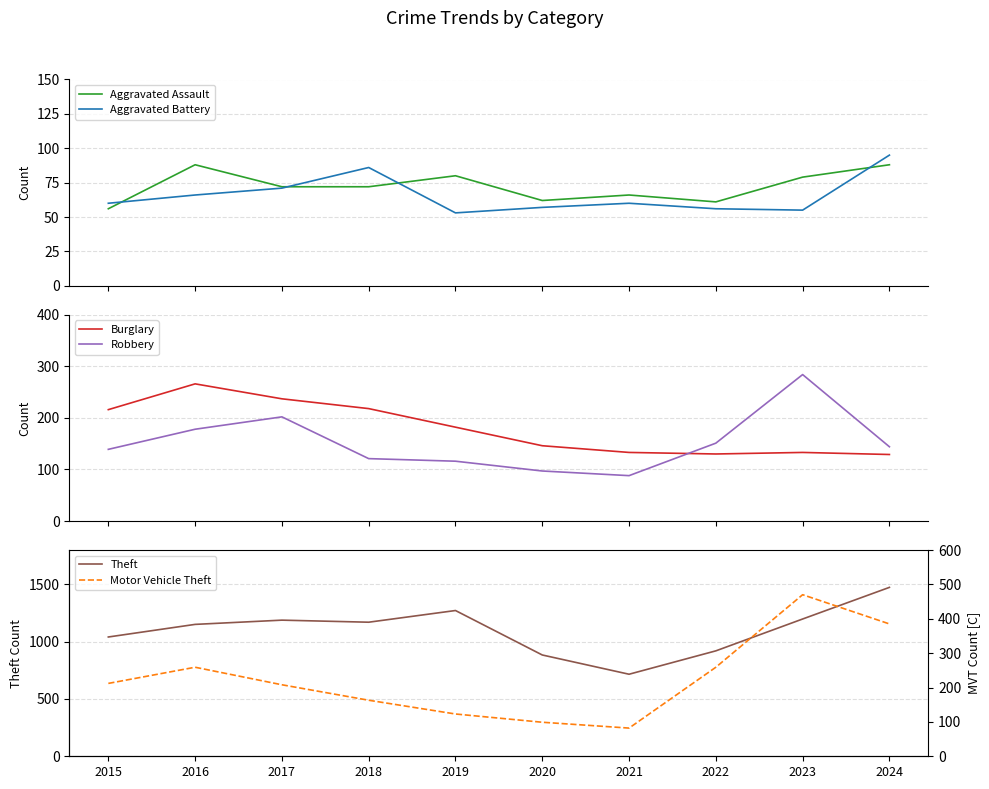

In Theft, how many points are higher than both neighbors (excluding endpoints)?

2